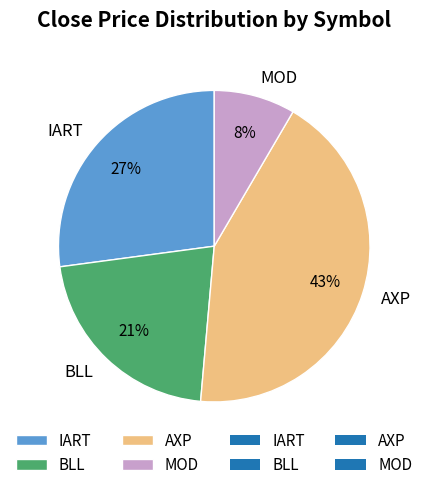

To the nearest percent, what percentage of the pie is IART?

27%